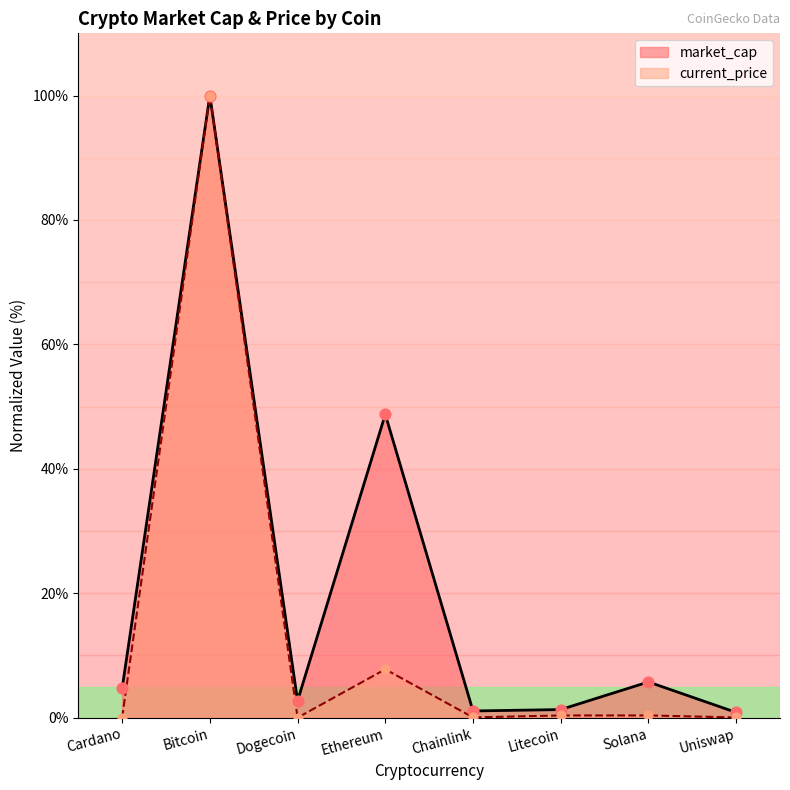

At how many categories does at least one series exceed 64?

1